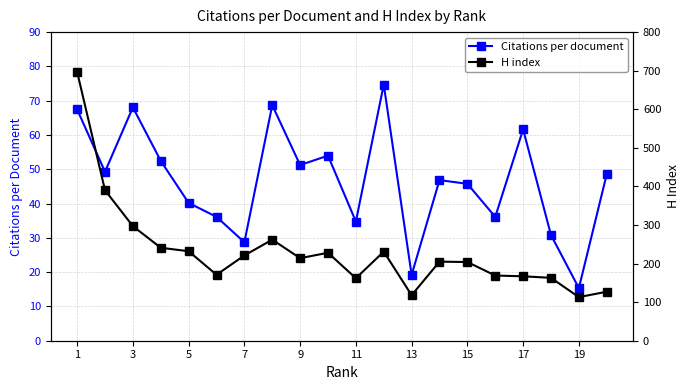

At how many categories does at least one series exceed 615?

1